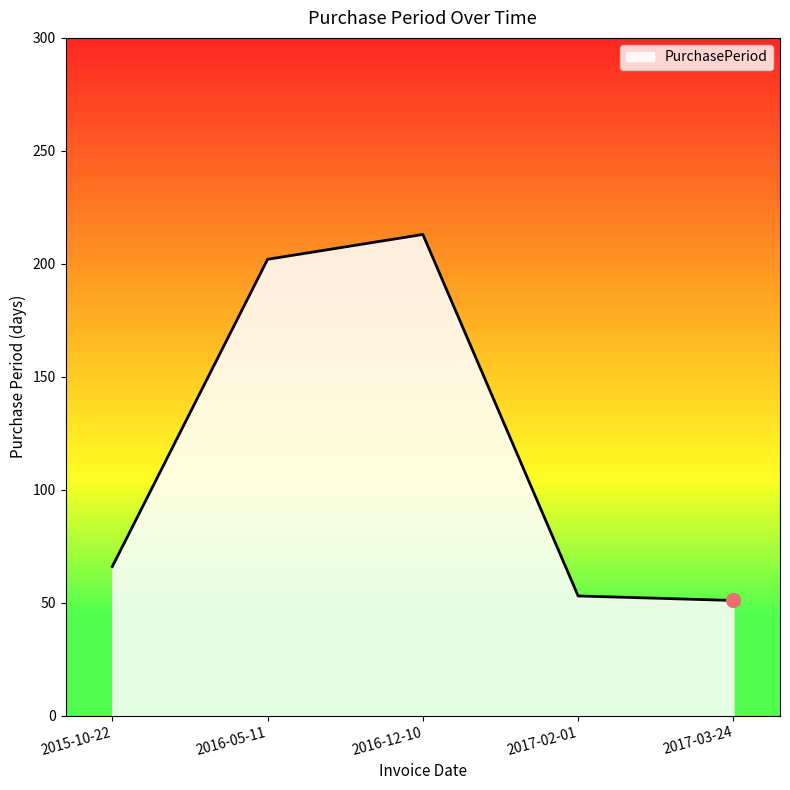

What is the change in value from 2016-05-11 to 2017-02-01?

-149